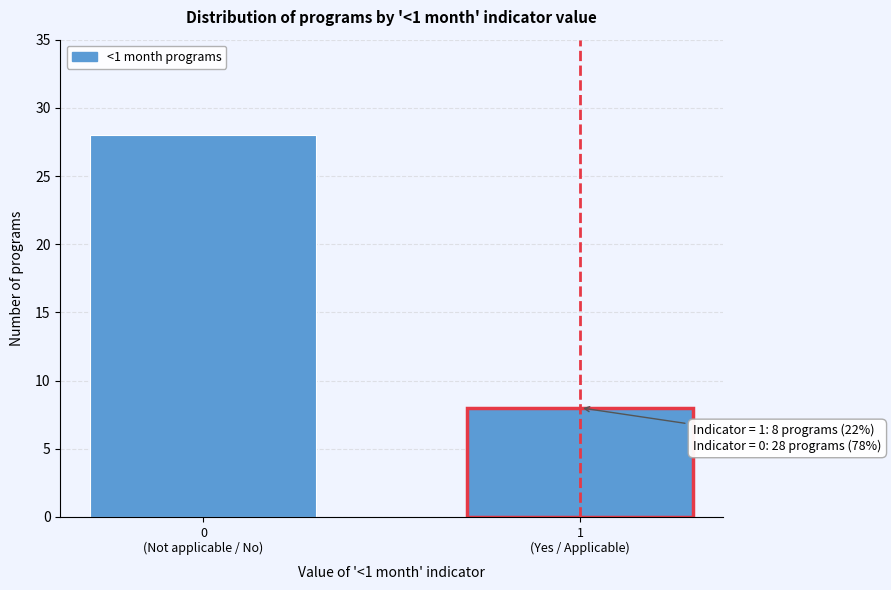

Reading left to right, list all the values displayed in this chart.

28	8